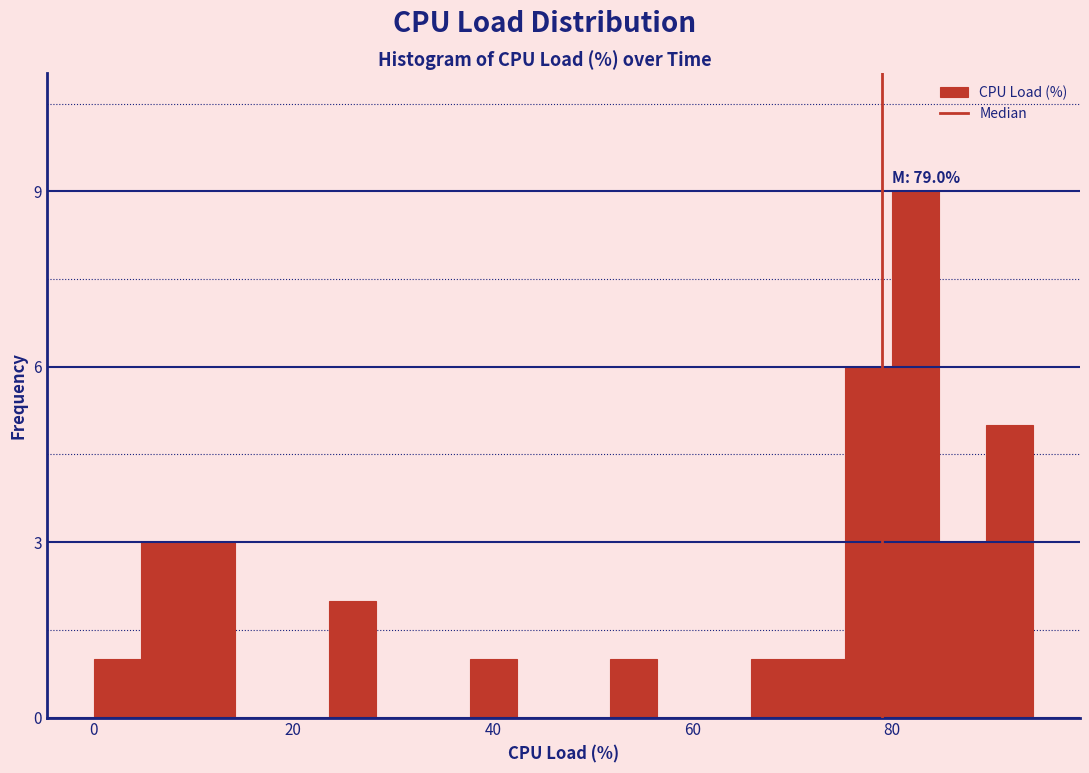

Read against the x-axis, roughly where is the centre of the tallest bar?

82